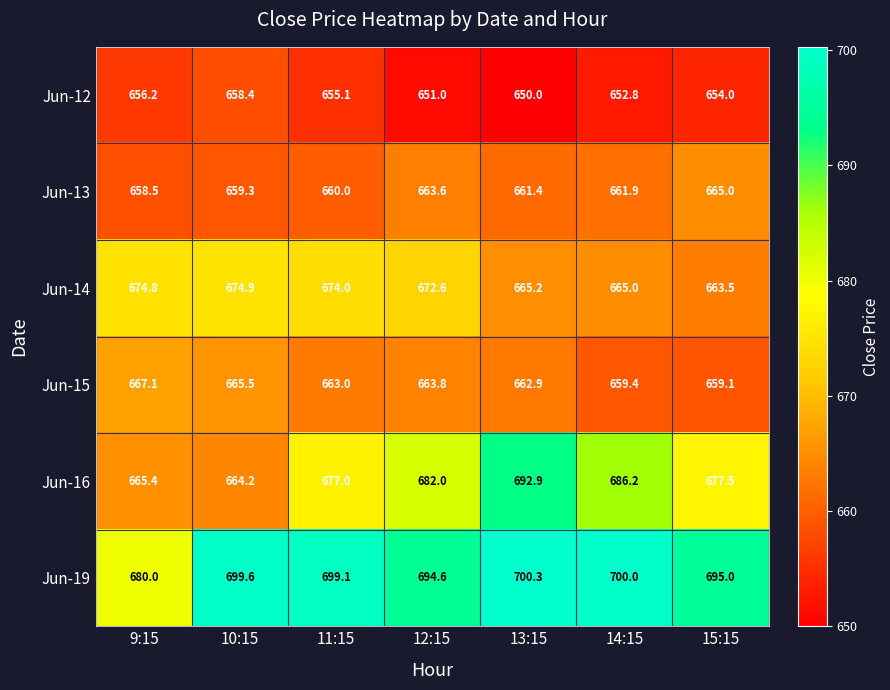

The value of Jun-16 at 15:15 is 407.4. True or false?

False